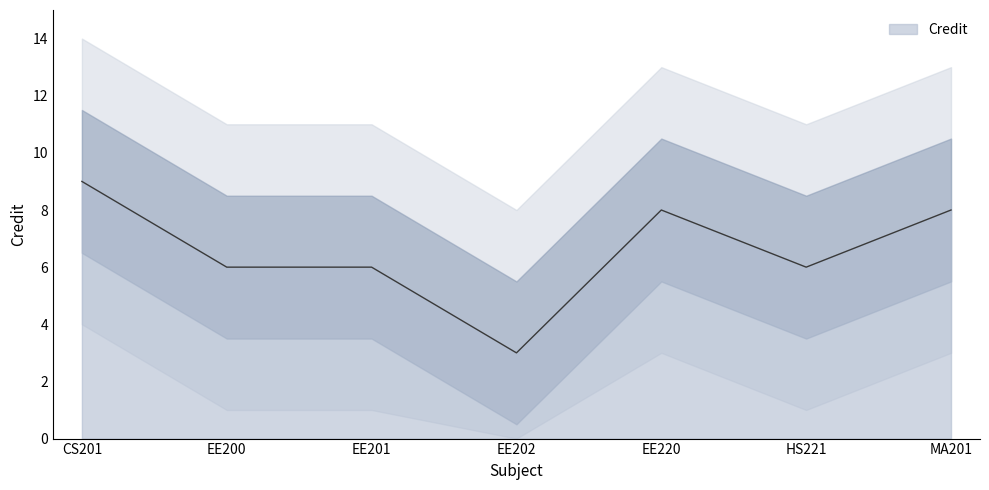

Is it true that the value at HS221 is 2?

False